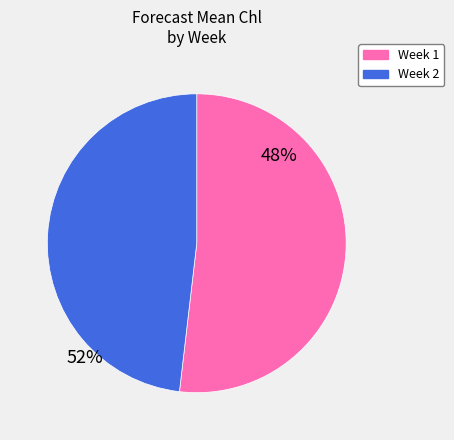

Do Week 2 and Week 1 together represent more than half of the pie?

Yes